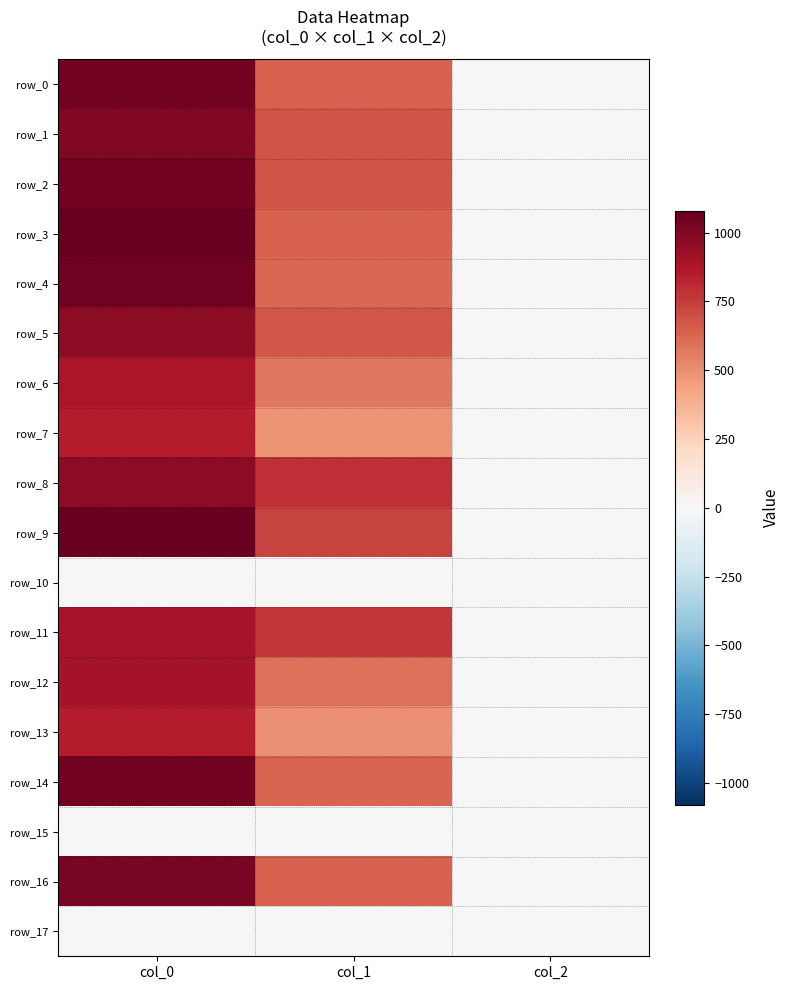

What is the difference between the highest and lowest values at col_1?

789.8